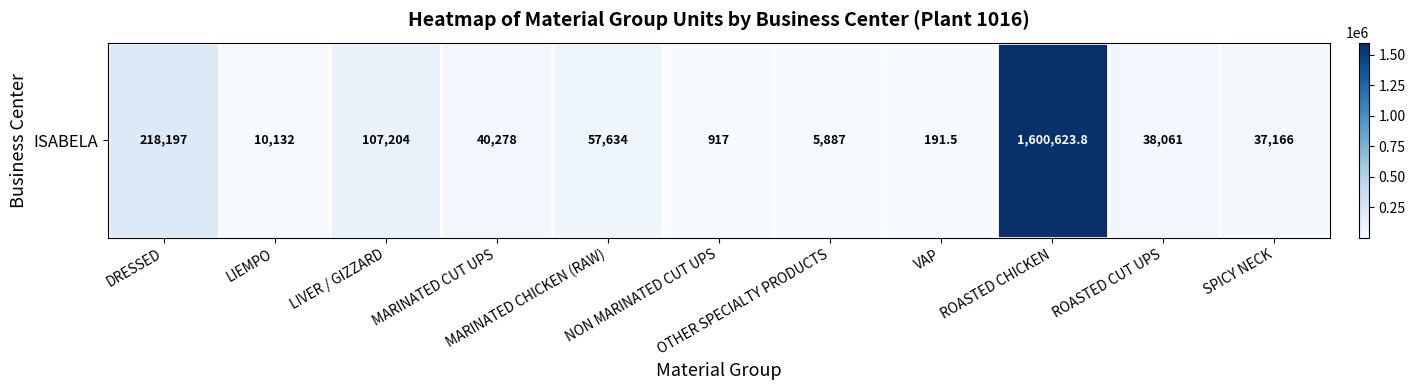

What is the sum of the values at LIEMPO and NON MARINATED CUT UPS?

11049.0